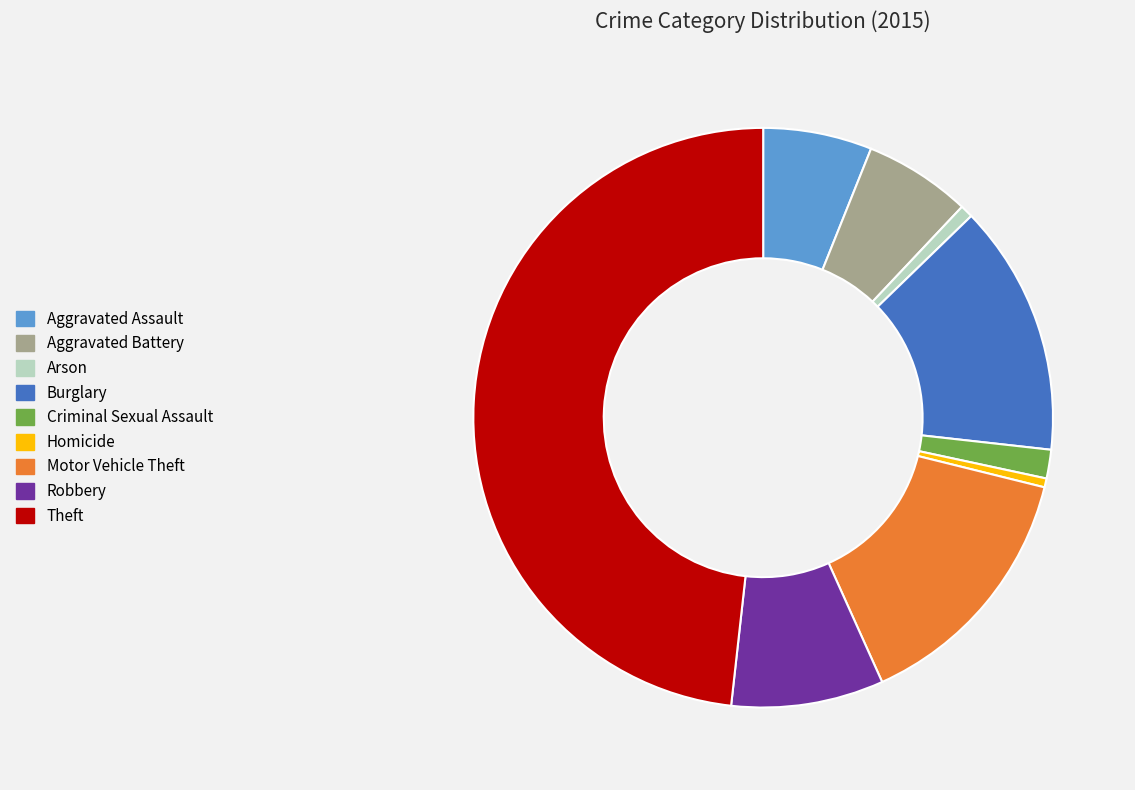

Which category has the biggest portion of the pie?

Theft